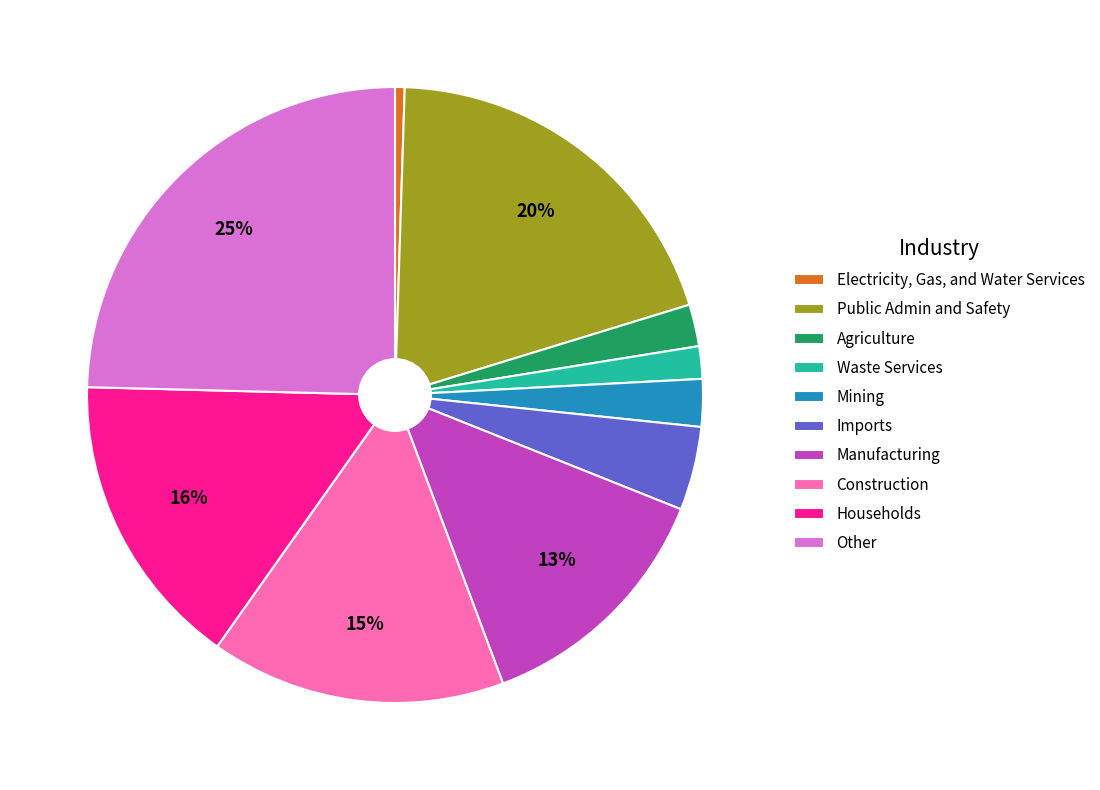

Is it true that Waste Services is 2% of the pie?

True